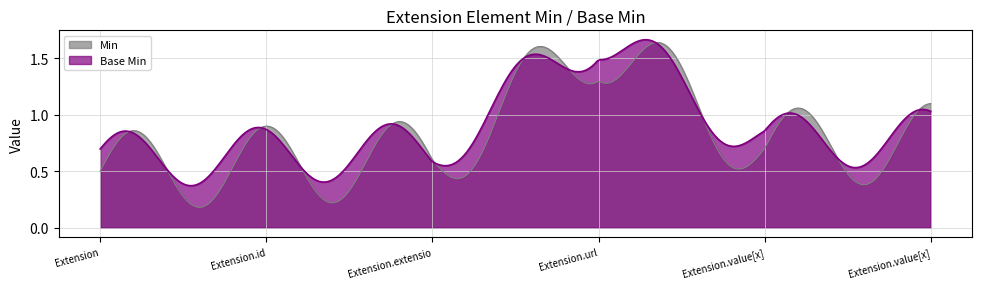

What is the difference between the maximum and minimum values in the Min series?

1